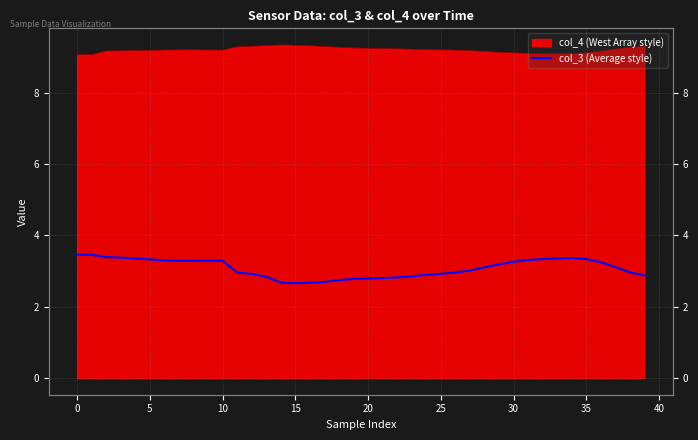

What is the minimum value shown in the chart?

2.7